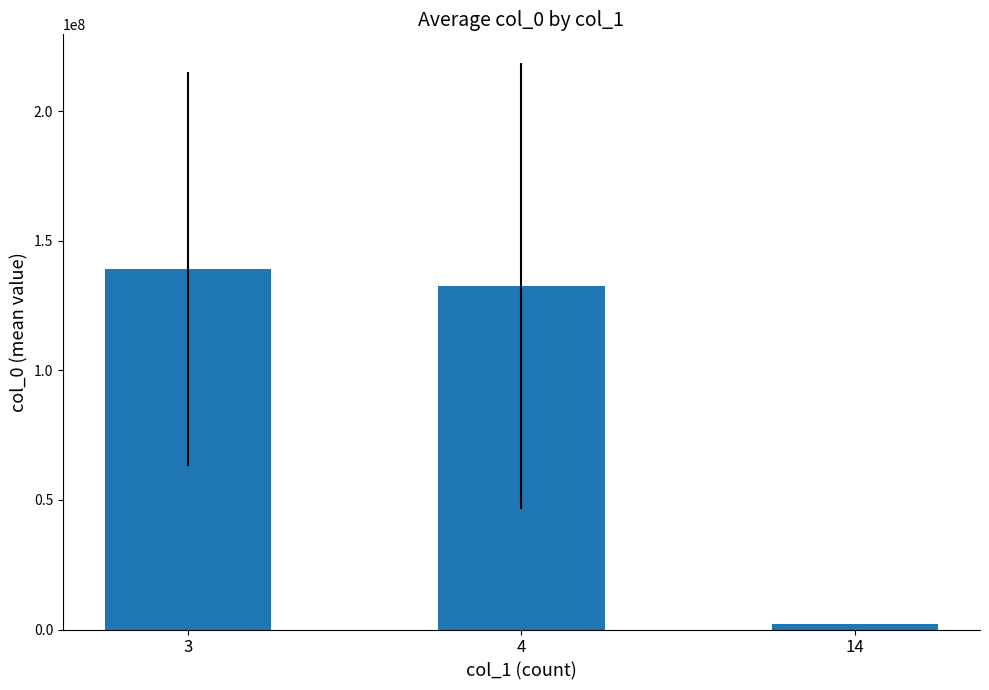

Where does the data first go above 132666666?

3